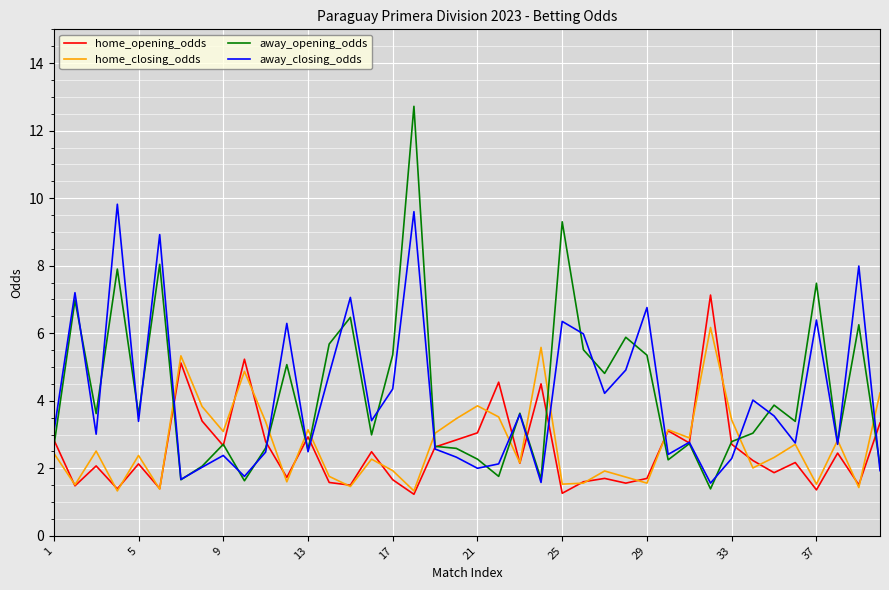

What is the lowest value of the home_closing_odds series?

1.3